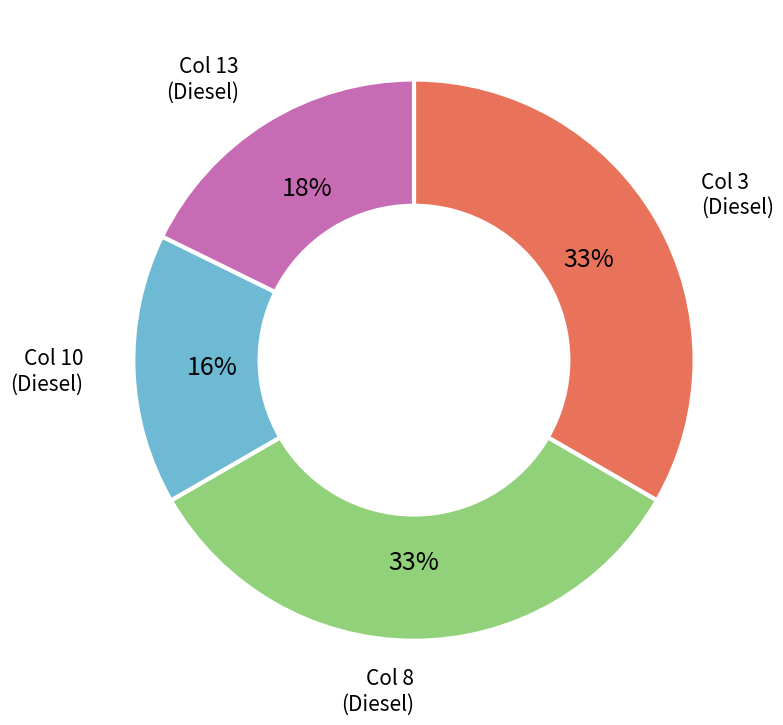

Is there a majority slice in this chart?

No